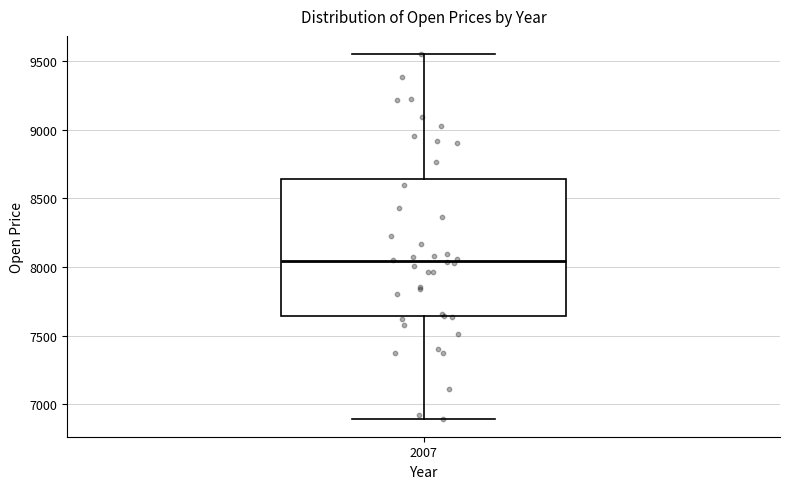

Transcribe this box plot: give where the median line is, the range the box spans, and where the two whiskers end, as read against the y-axis. The values are not printed on the chart, so give them approximately, as read against the axis.

median 8050, box 7650 to 8650, whiskers 6900 to 9550